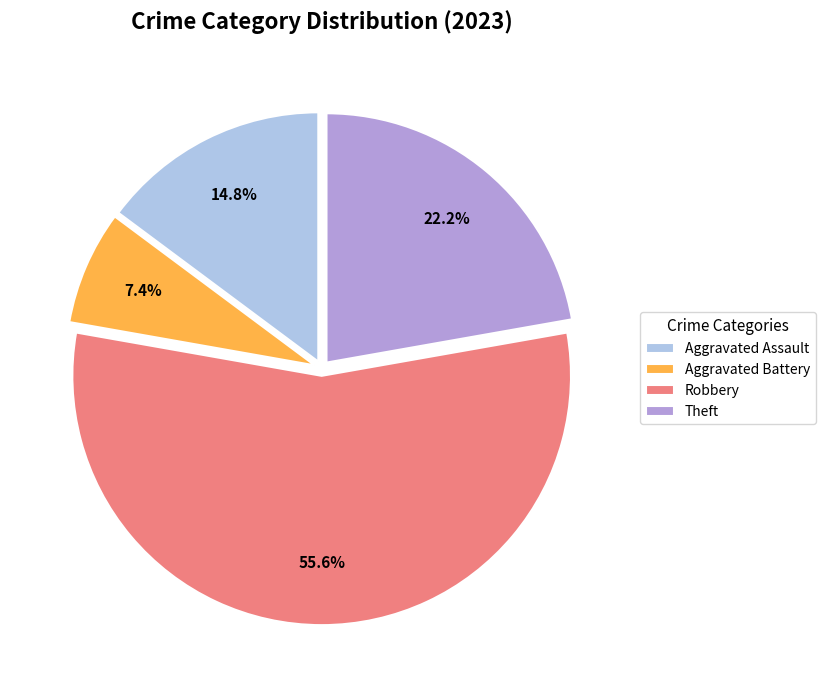

Which slice is the smallest?

Aggravated Battery